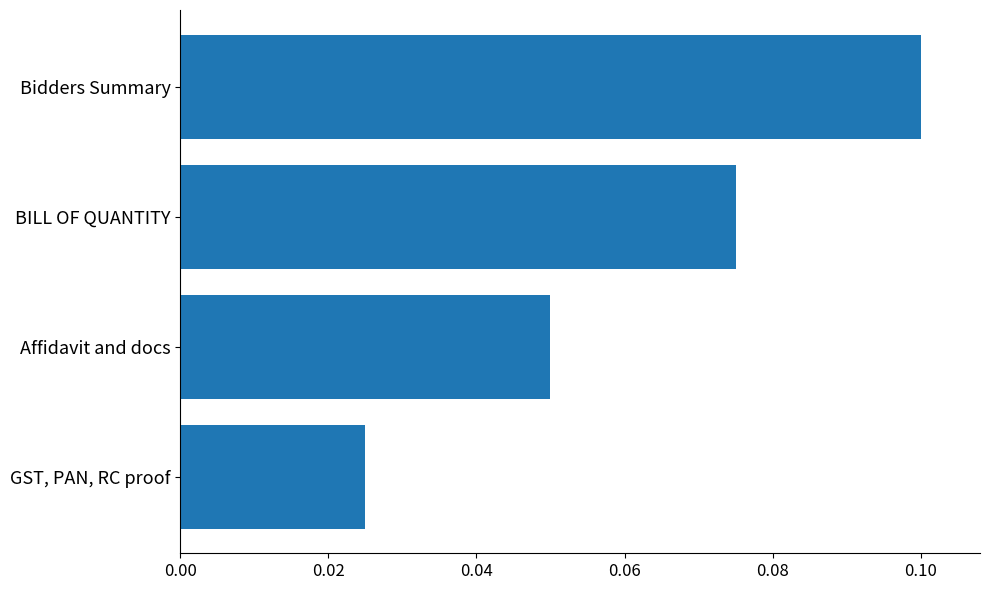

True or false: the data shows 0.1 at Bidders Summary.

True